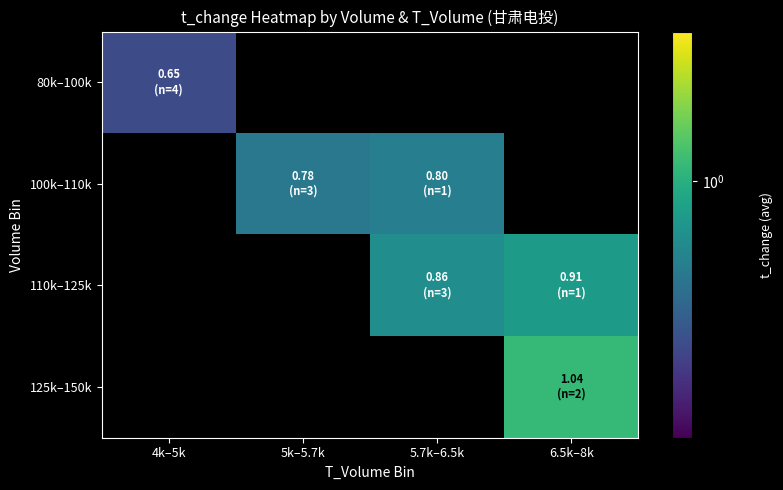

Rank the series by their average value, from lowest to highest.

80k–100k, 100k–110k, 110k–125k, 125k–150k